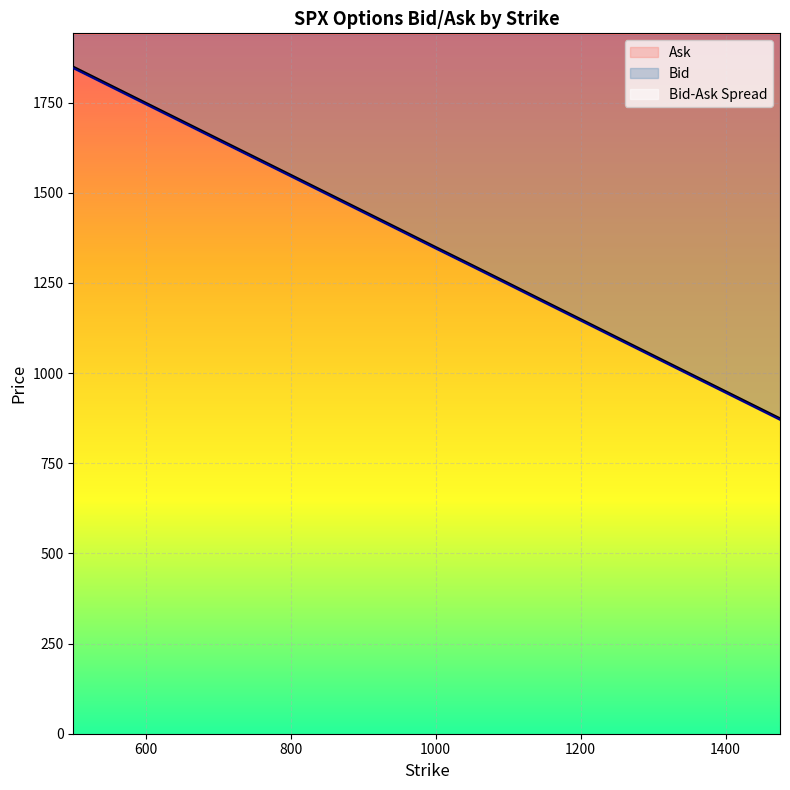

At how many categories does at least one series exceed 1685?

2